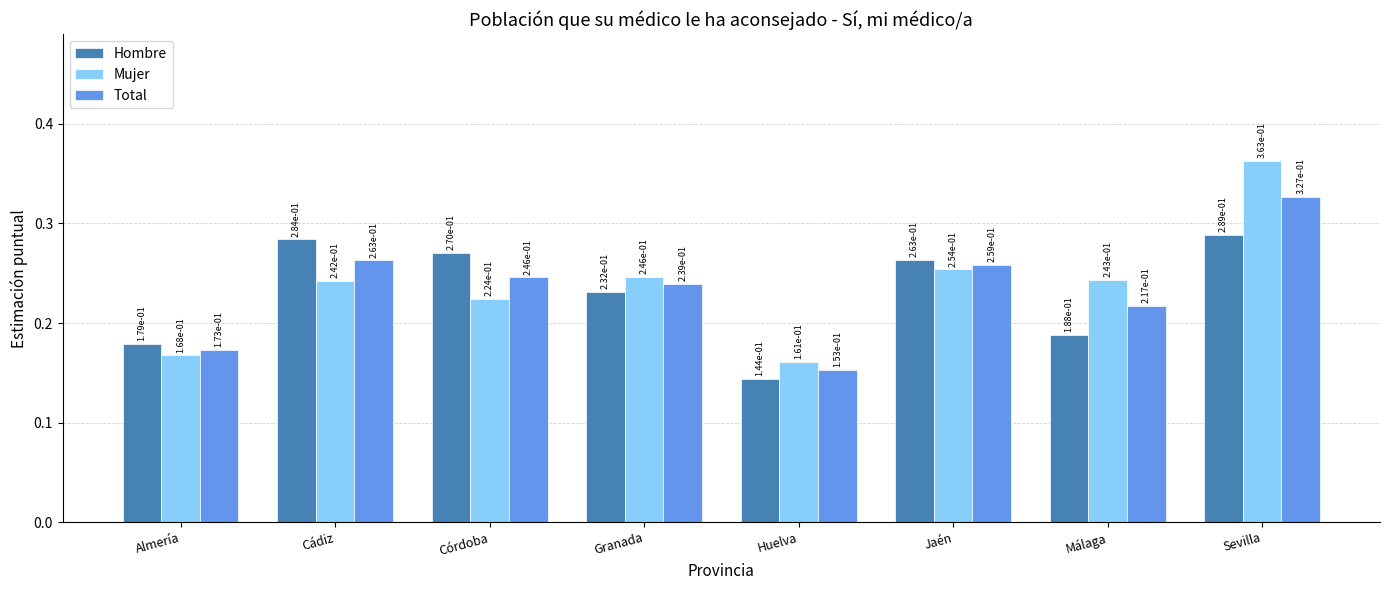

What position from the right is Almería?

8